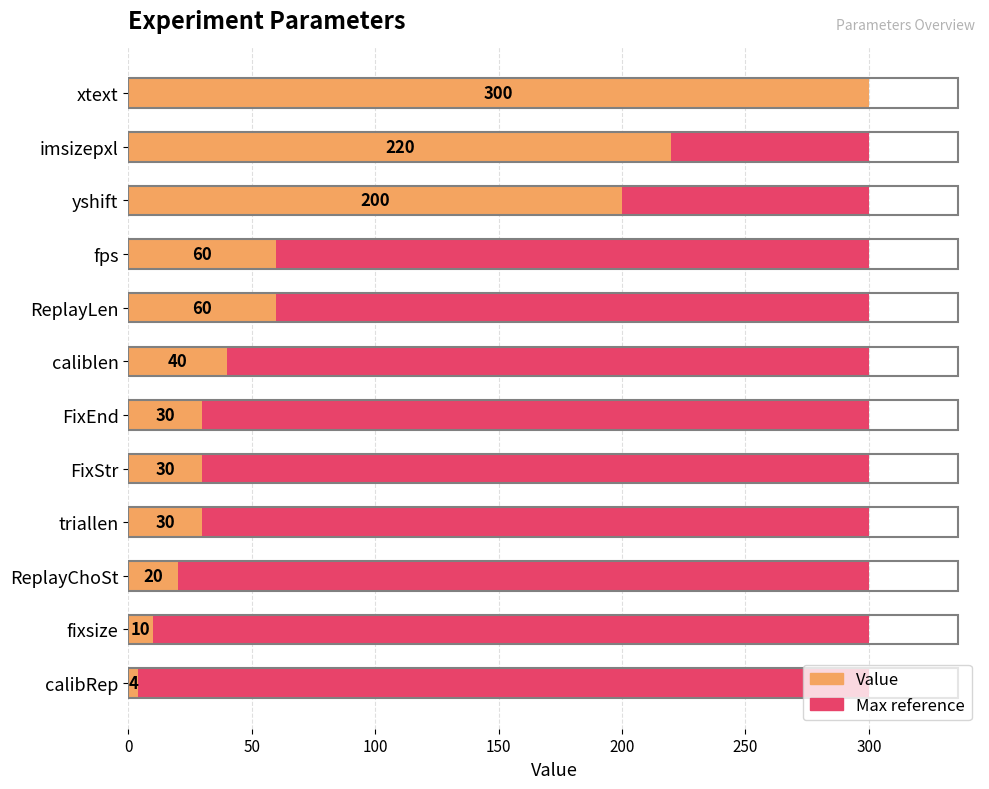

Is the value of Maximum value at 300 greater than the value of Value at 300?

No